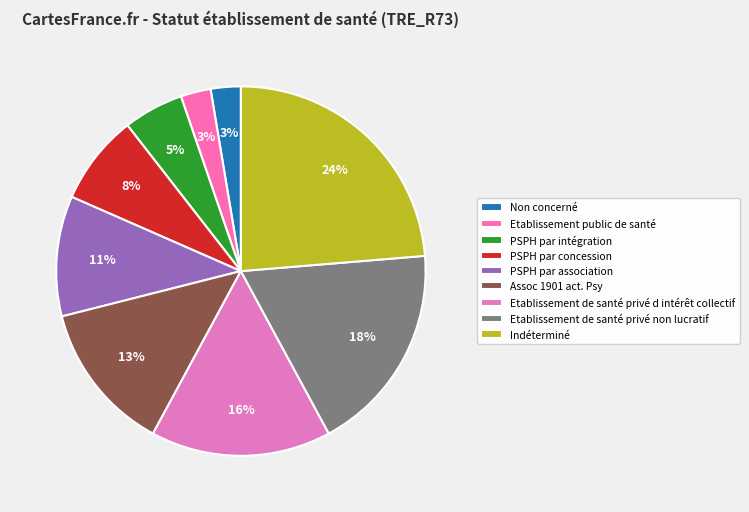

Count the number of slices in the pie.

9